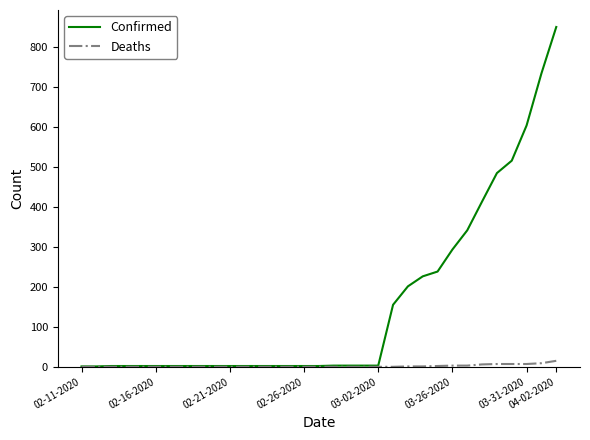

Which series has the largest range (max minus min)?

Confirmed